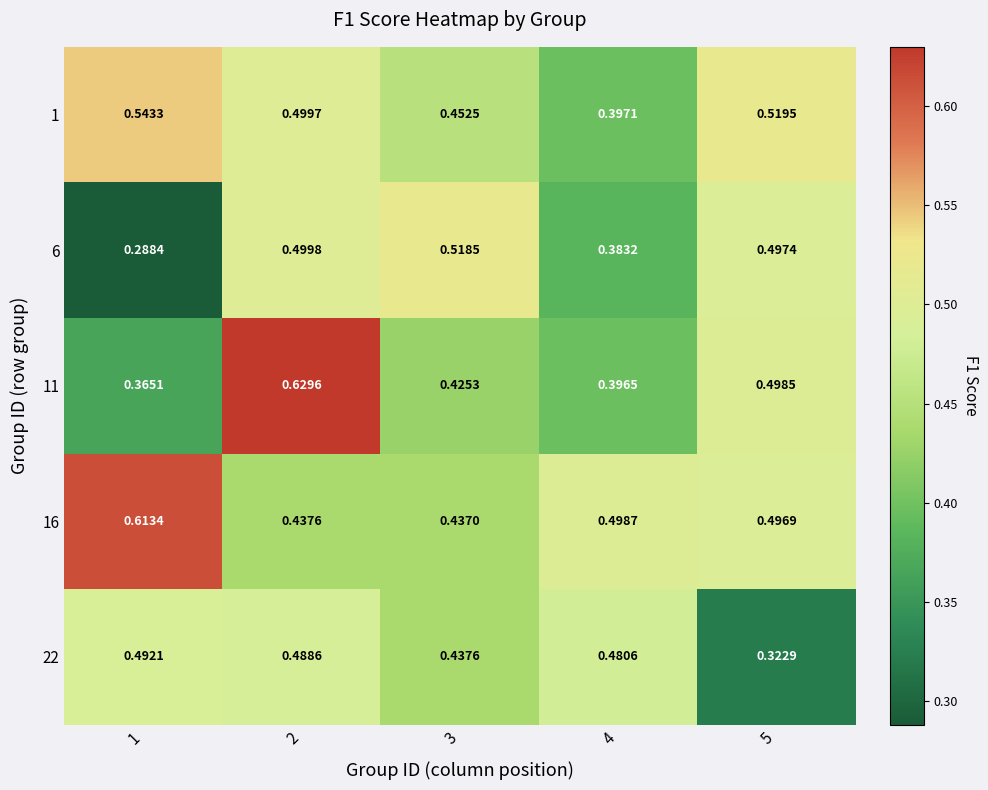

Rank the series at 1 from highest to lowest value.

16, 1, 22, 11, 6